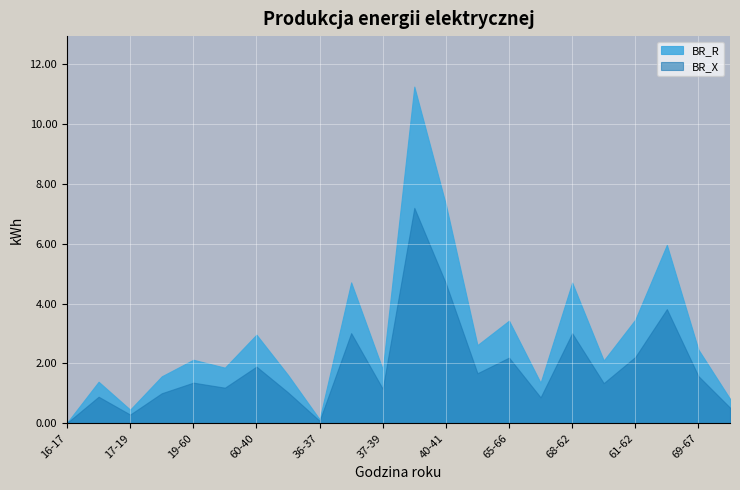

Which series has the largest range (max minus min)?

BR_R